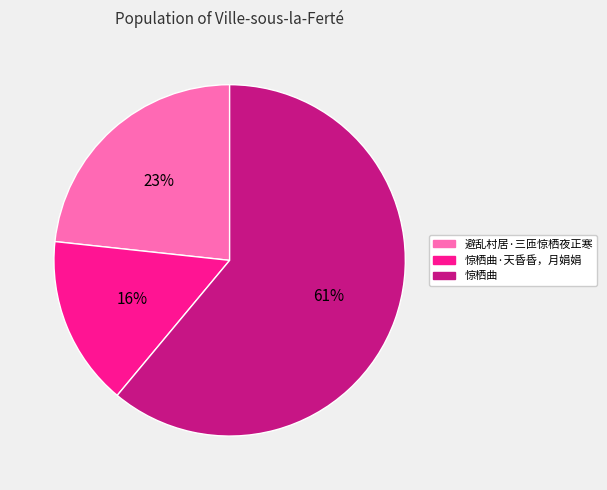

Does any single category account for the majority?

Yes